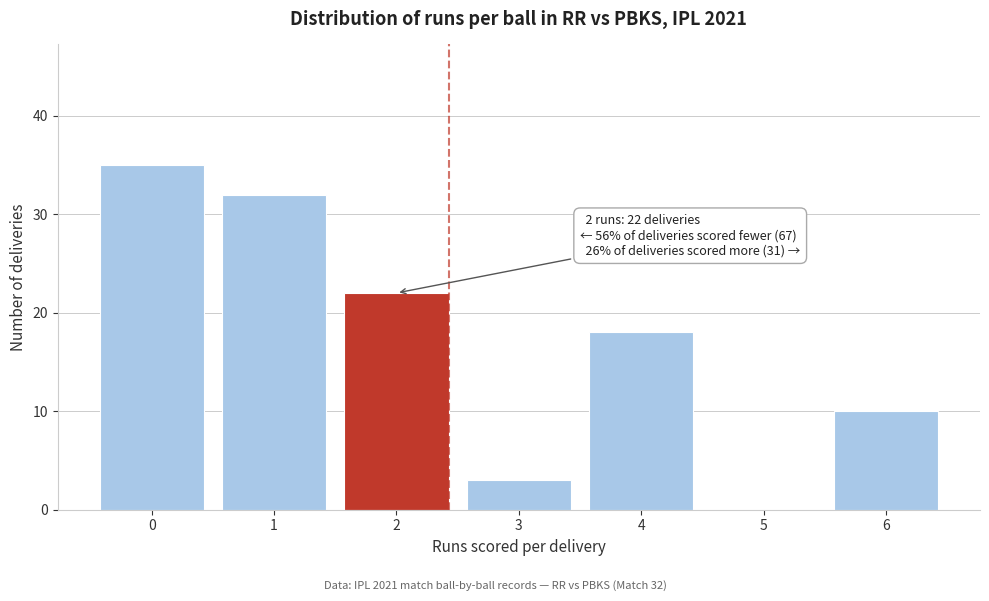

Reading right to left, extract all data points from this chart.

6=10	5=0	4=18	3=3	2=22	1=32	0=35